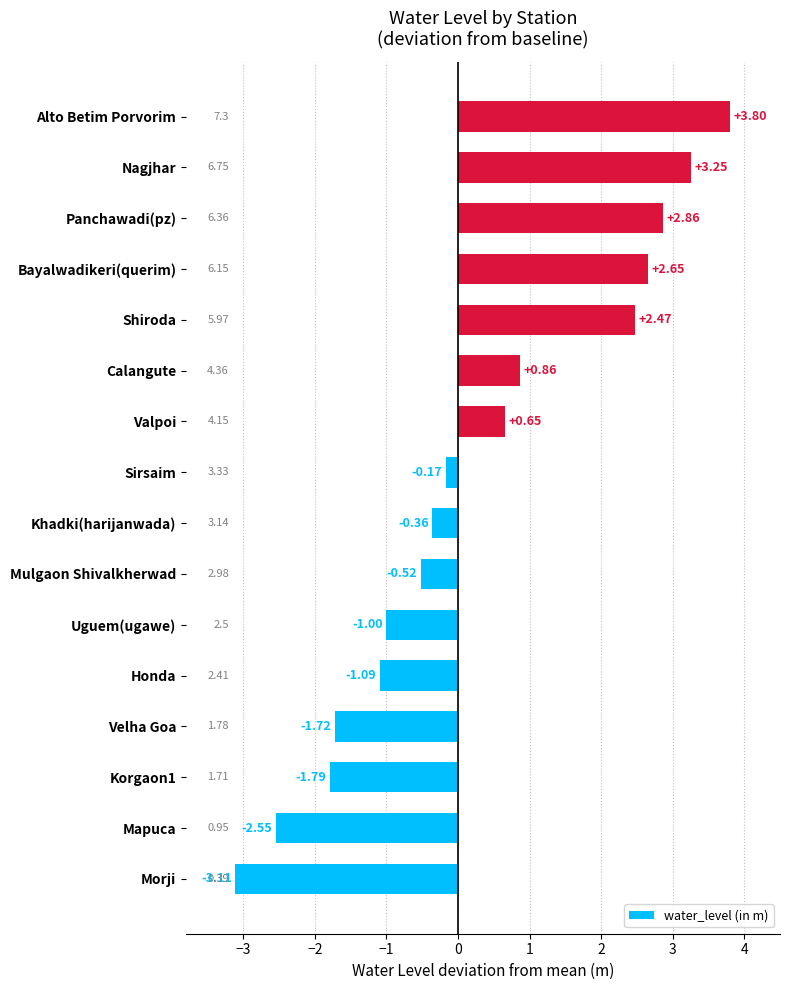

Where is the data nearest to the value 0?

Sirsaim